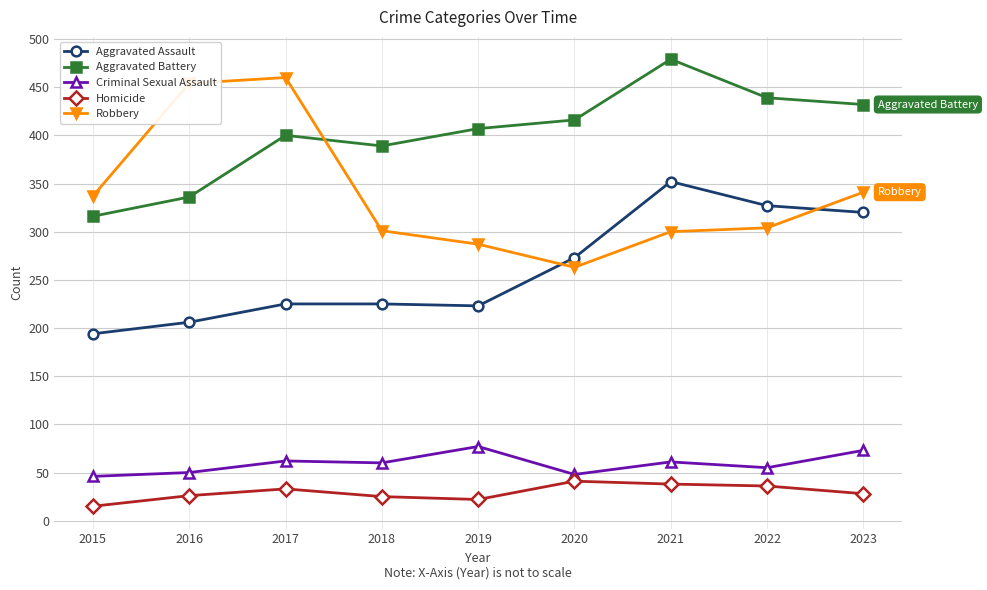

Is it true that Aggravated Assault equals 223 at 2019?

True